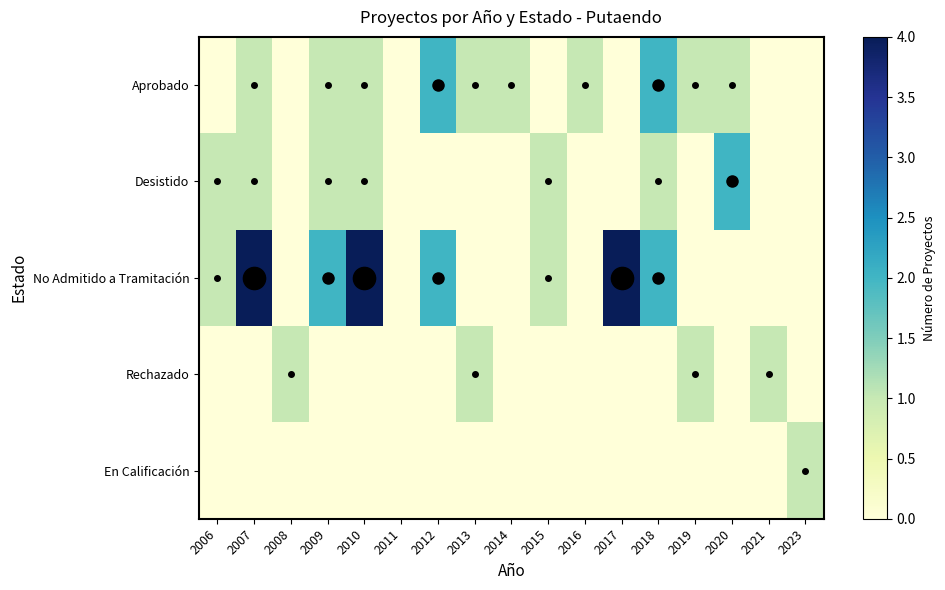

List the series in order of their peak value, highest first.

No Admitido a Tramitación, Aprobado, Desistido, Rechazado, En Calificación